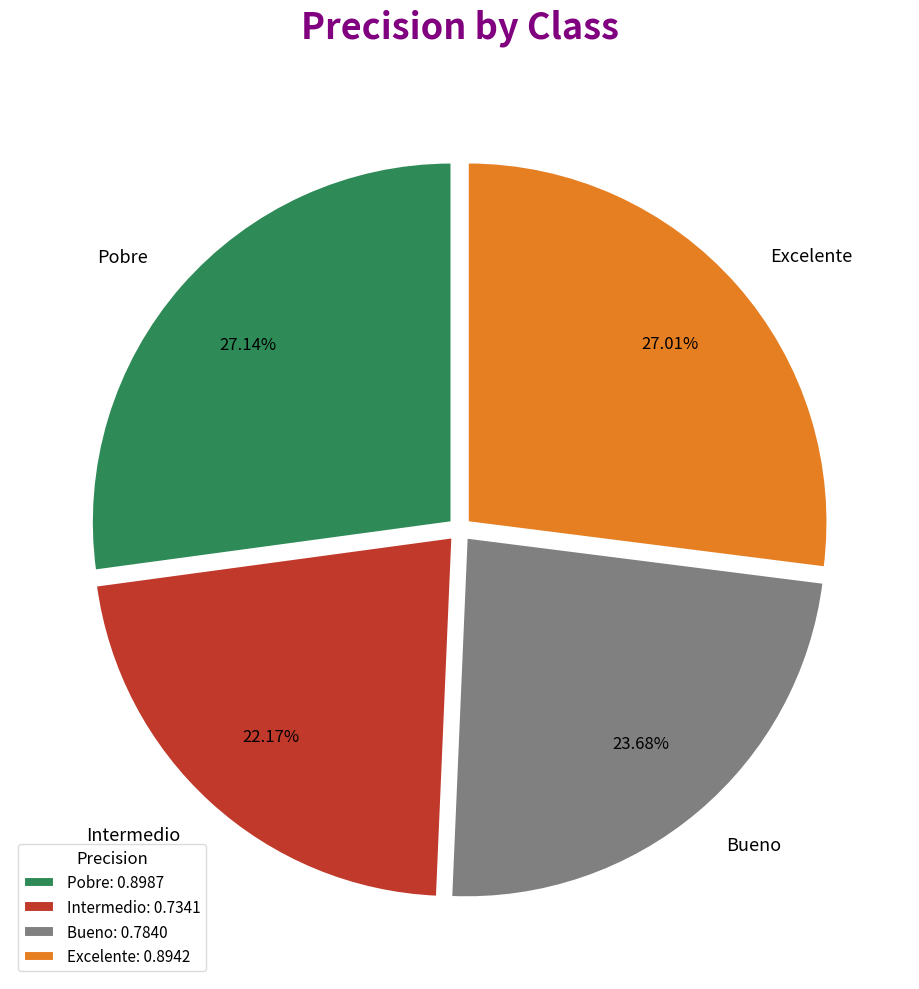

Does any single category account for the majority?

No